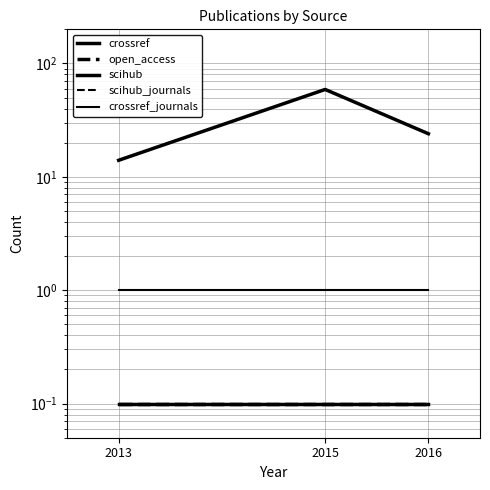

Reading left to right, transcribe all the data shown in this chart.

crossref: 14.0	59.0	24.0
open_access: 0.1	0.1	0.1
scihub: 0.1	0.1	0.1
scihub_journals: 0.1	0.1	0.1
crossref_journals: 1.0	1.0	1.0